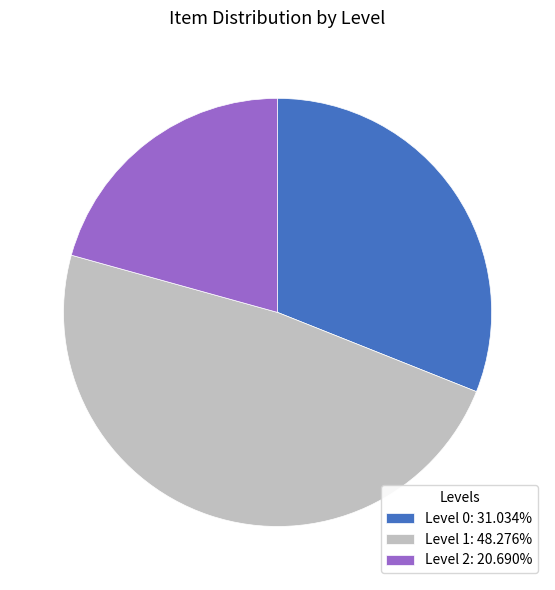

What is the ratio of the value at Level 1: 48.276% to the value at Level 2: 20.690%?

2.3